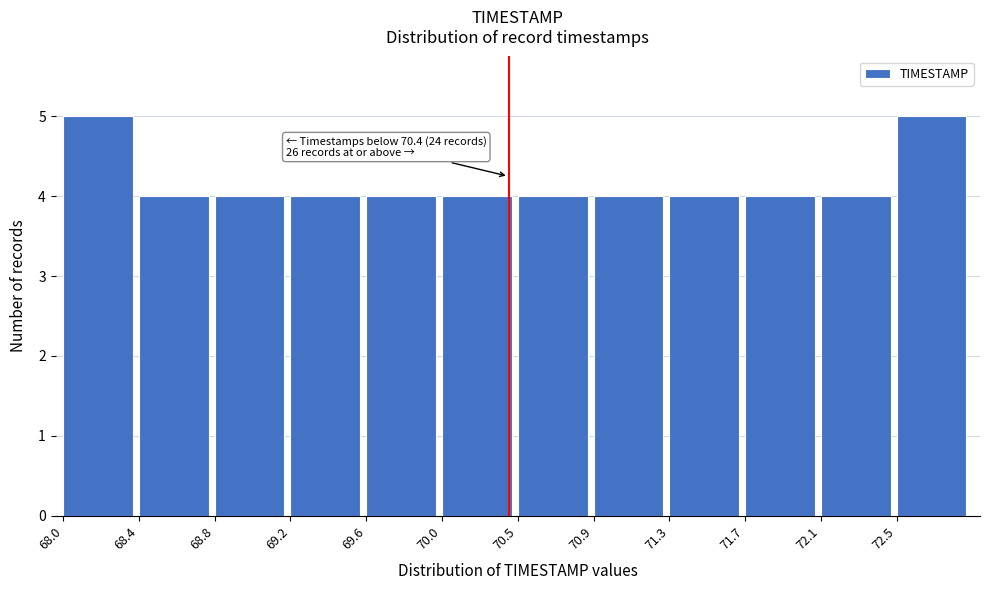

Reading right to left, transcribe all the data shown in this chart.

72.5=5	72.1=4	71.7=4	71.3=4	70.9=4	70.5=4	70.0=4	69.6=4	69.2=4	68.8=4	68.4=4	68.0=5